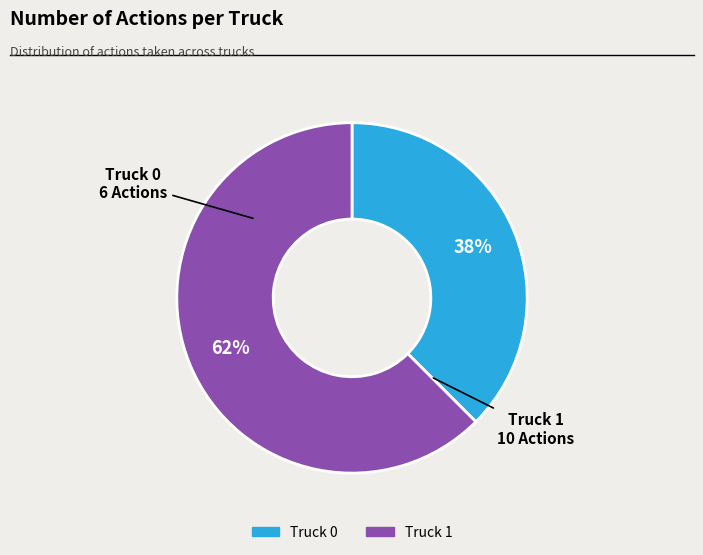

Which slice represents more than half of the pie?

Truck 1